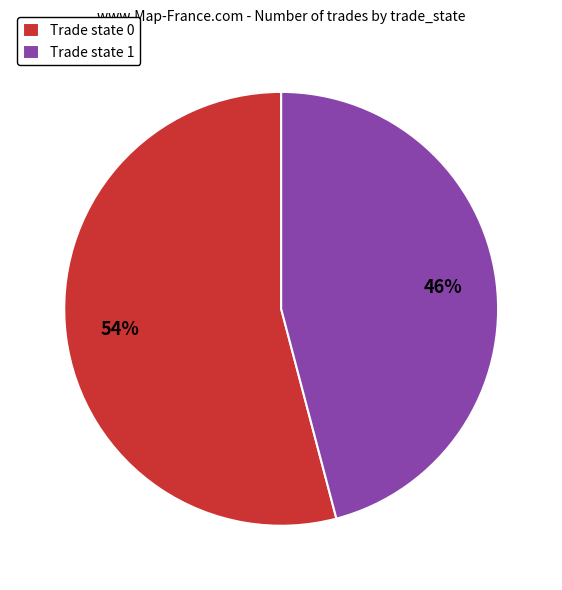

What percentage is the Trade state 1 slice, to the nearest percent?

46%